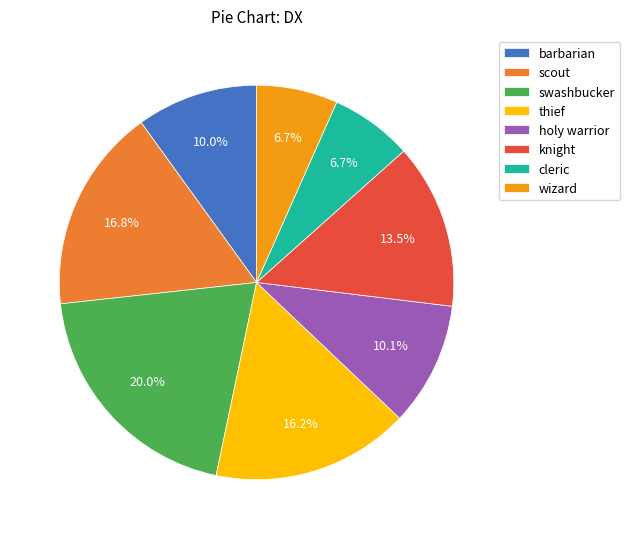

Combined, what portion of the pie is cleric and wizard?

13.4%